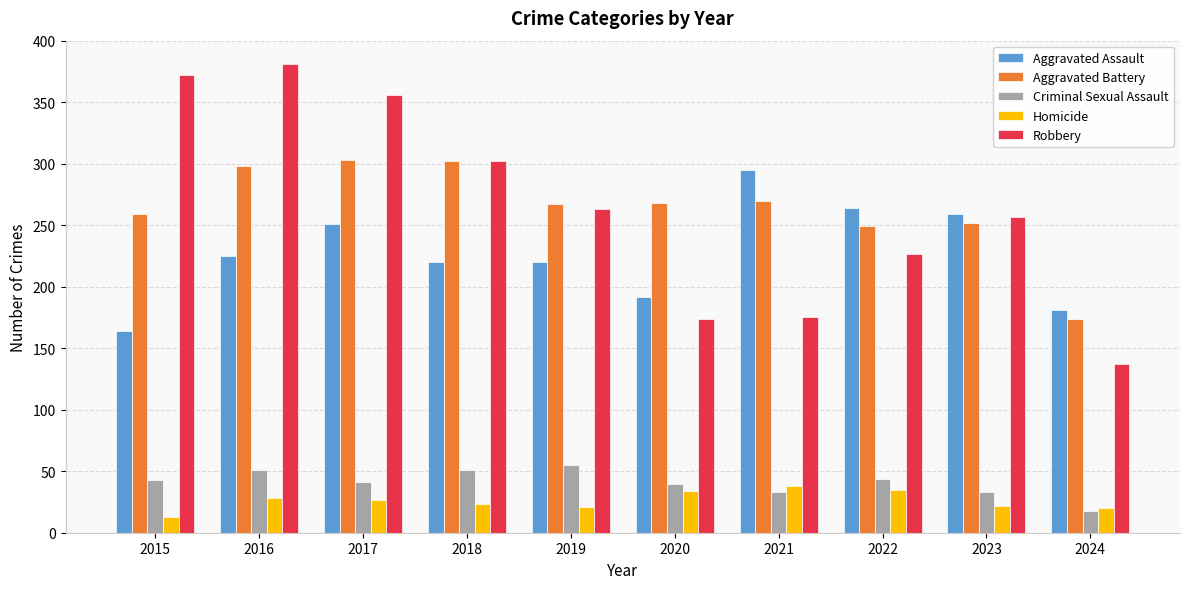

What is the average value of the Criminal Sexual Assault series?

41